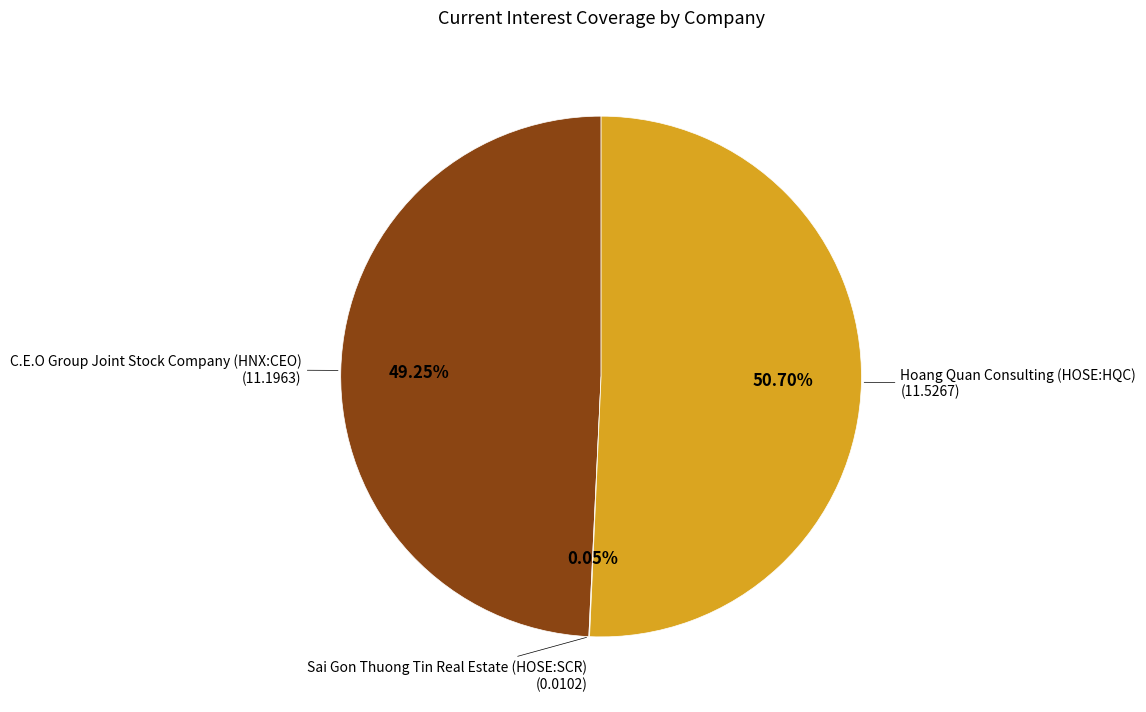

Is there any slice that represents more than half of the pie?

Yes